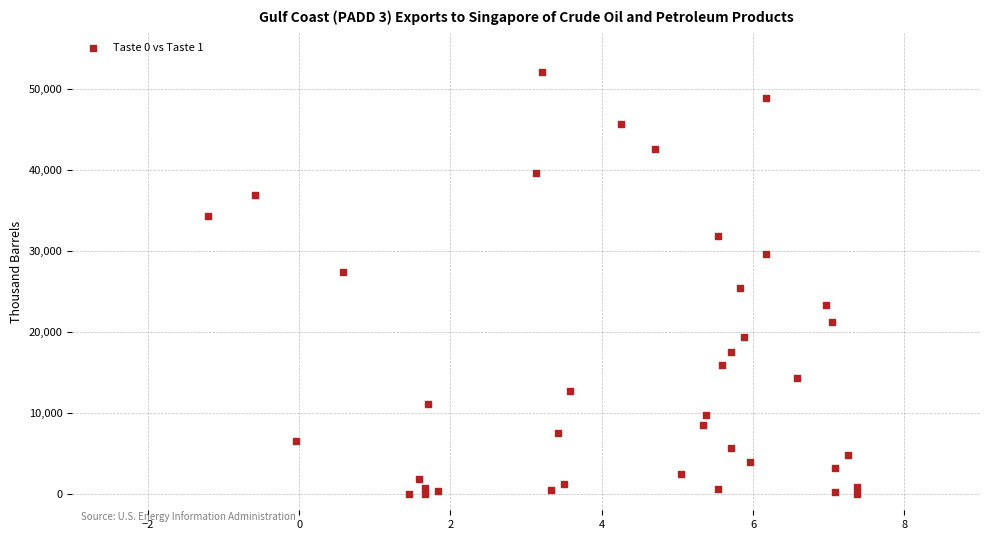

What is the range of X values (max minus min)?

8.6